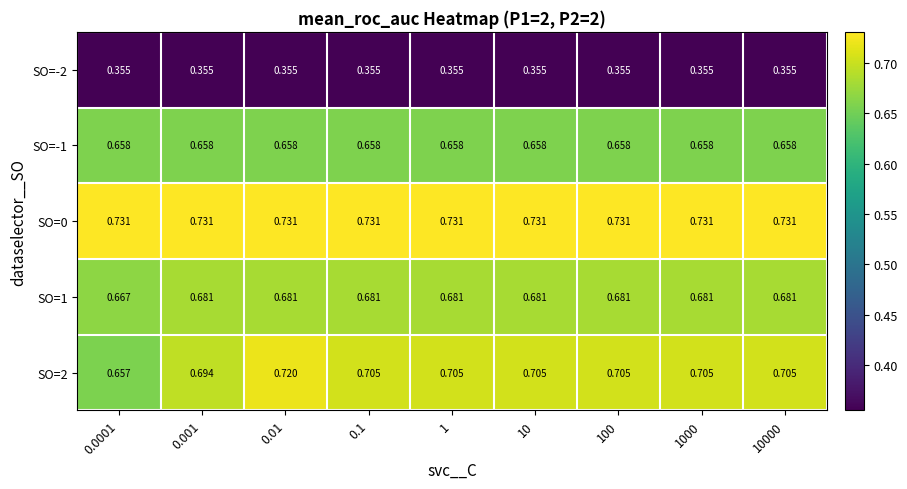

At 1, list the series in order from largest to smallest.

SO=0, SO=2, SO=1, SO=-1, SO=-2